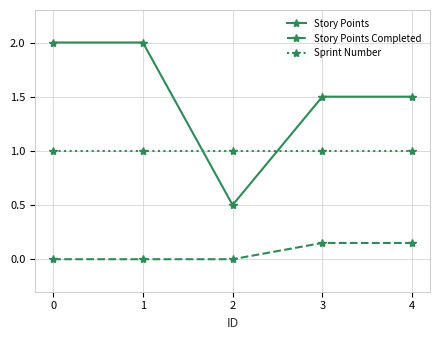

True or false: Story Points Completed and Story Points intersect in this chart.

False